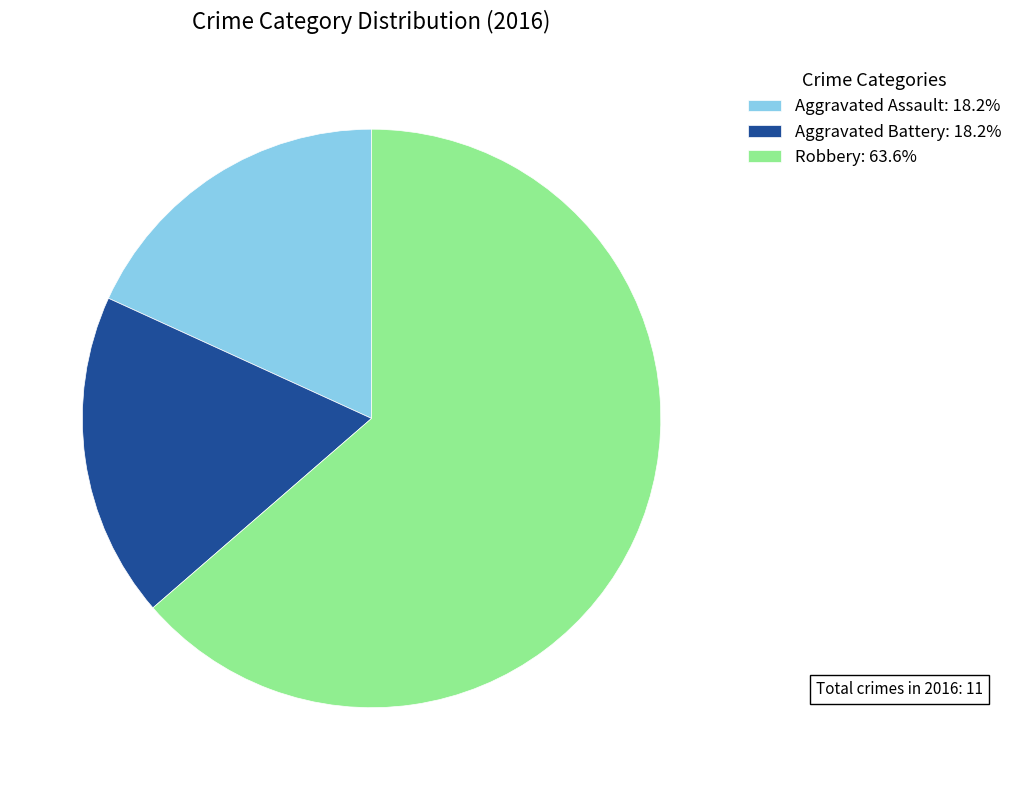

Which has a higher value, Robbery or Aggravated Assault?

Robbery